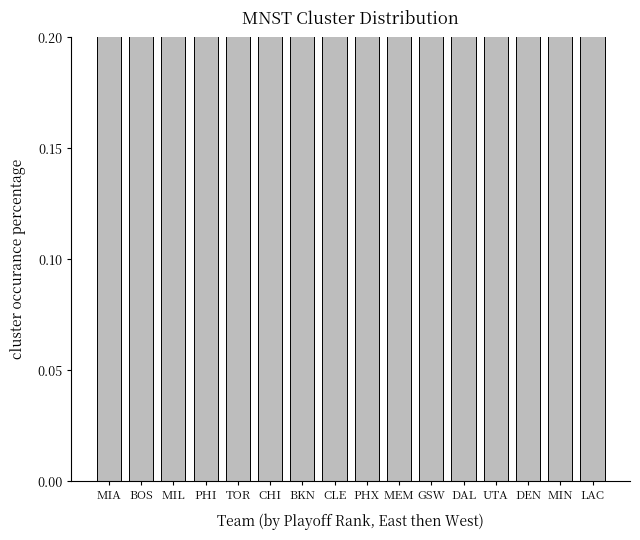

The value at TOR is 1.2. True or false?

False